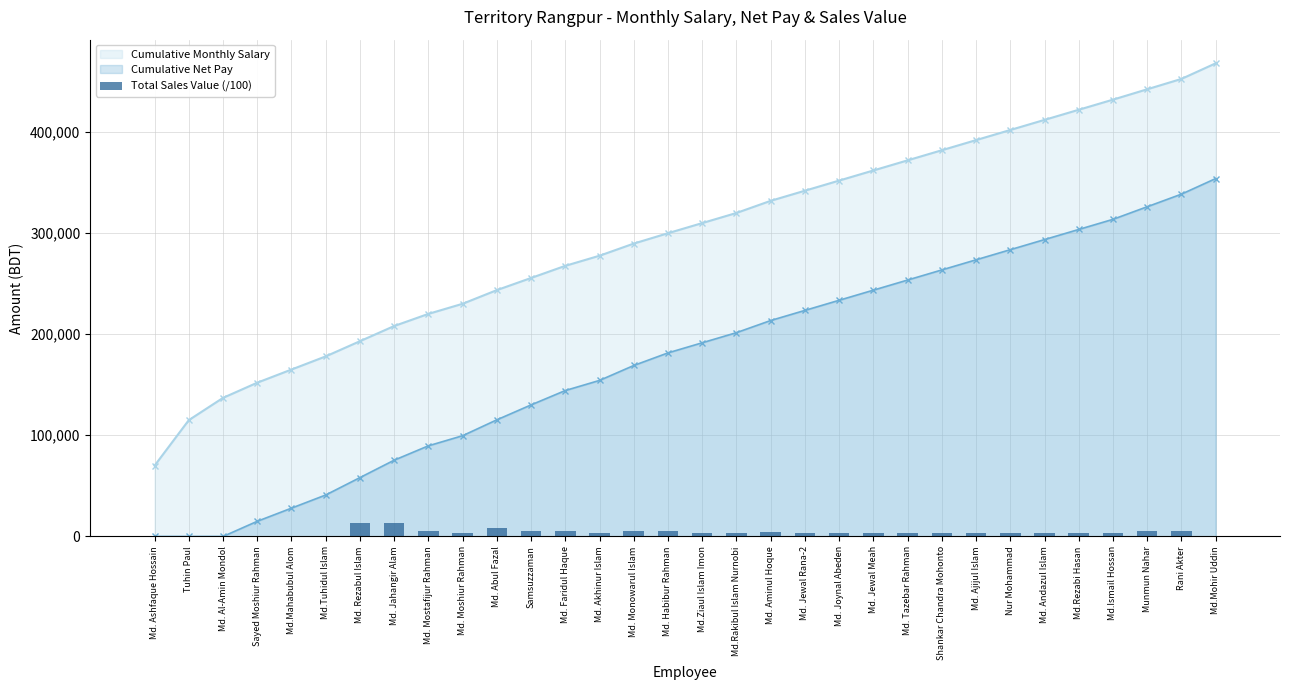

What is the value of the 24th bar from the left?

2997.0